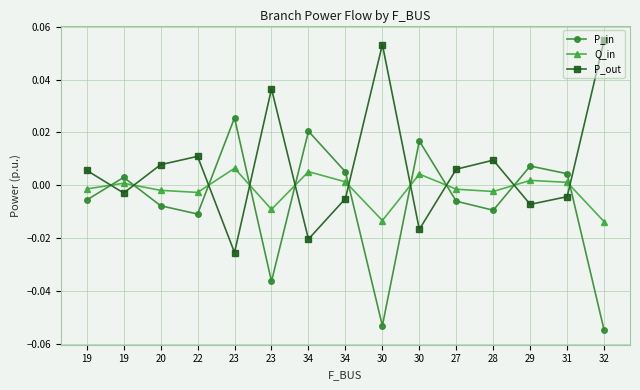

Reading left to right, what are all the values shown in this chart?

P_in: 19=-0.0	19=0.0	20=-0.0	22=-0.0	23=0.0	23=-0.0	34=0.0	34=0.0	30=-0.1	30=0.0	27=-0.0	28=-0.0	29=0.0	31=0.0	32=-0.1
Q_in: 19=-0.0	19=0.0	20=-0.0	22=-0.0	23=0.0	23=-0.0	34=0.0	34=0.0	30=-0.0	30=0.0	27=-0.0	28=-0.0	29=0.0	31=0.0	32=-0.0
P_out: 19=0.0	19=-0.0	20=0.0	22=0.0	23=-0.0	23=0.0	34=-0.0	34=-0.0	30=0.1	30=-0.0	27=0.0	28=0.0	29=-0.0	31=-0.0	32=0.1